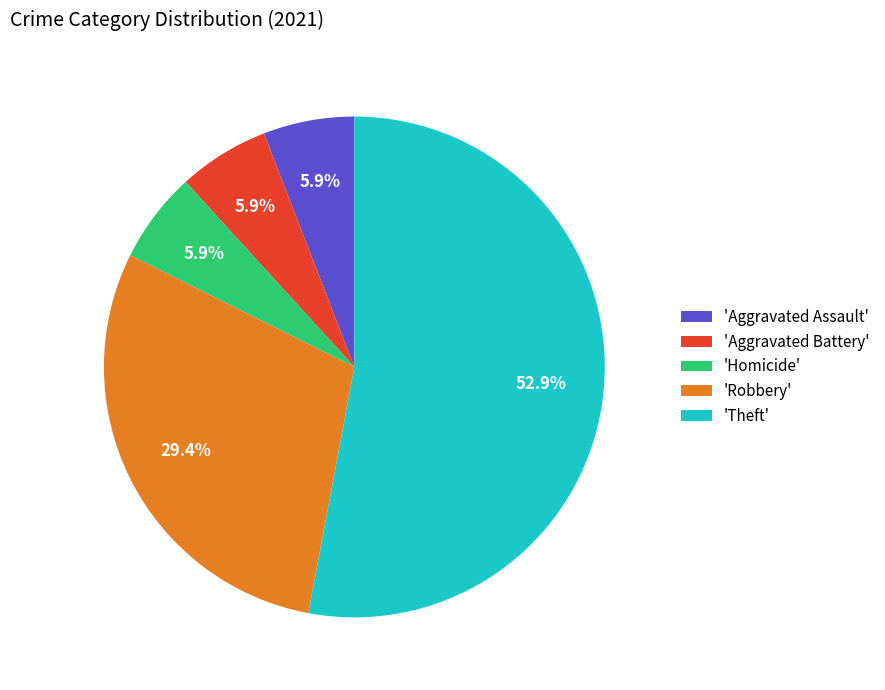

Does any single category account for the majority?

Yes